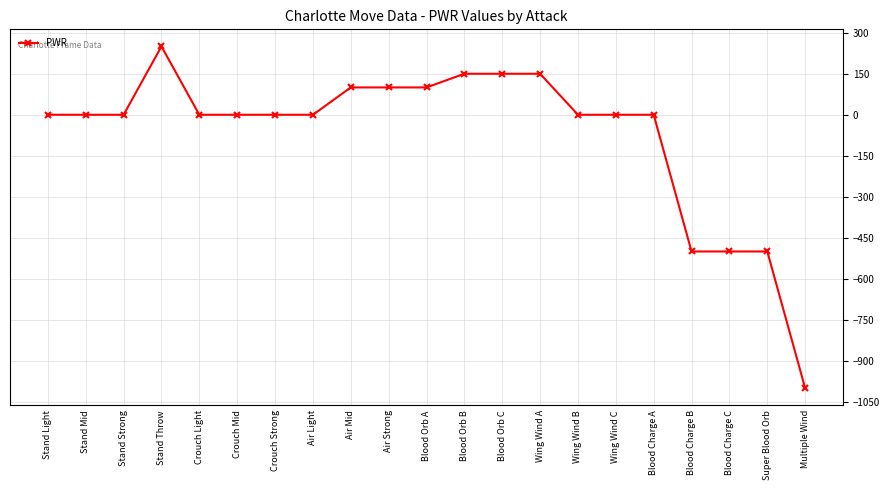

What is the difference between the maximum and minimum values?

1250